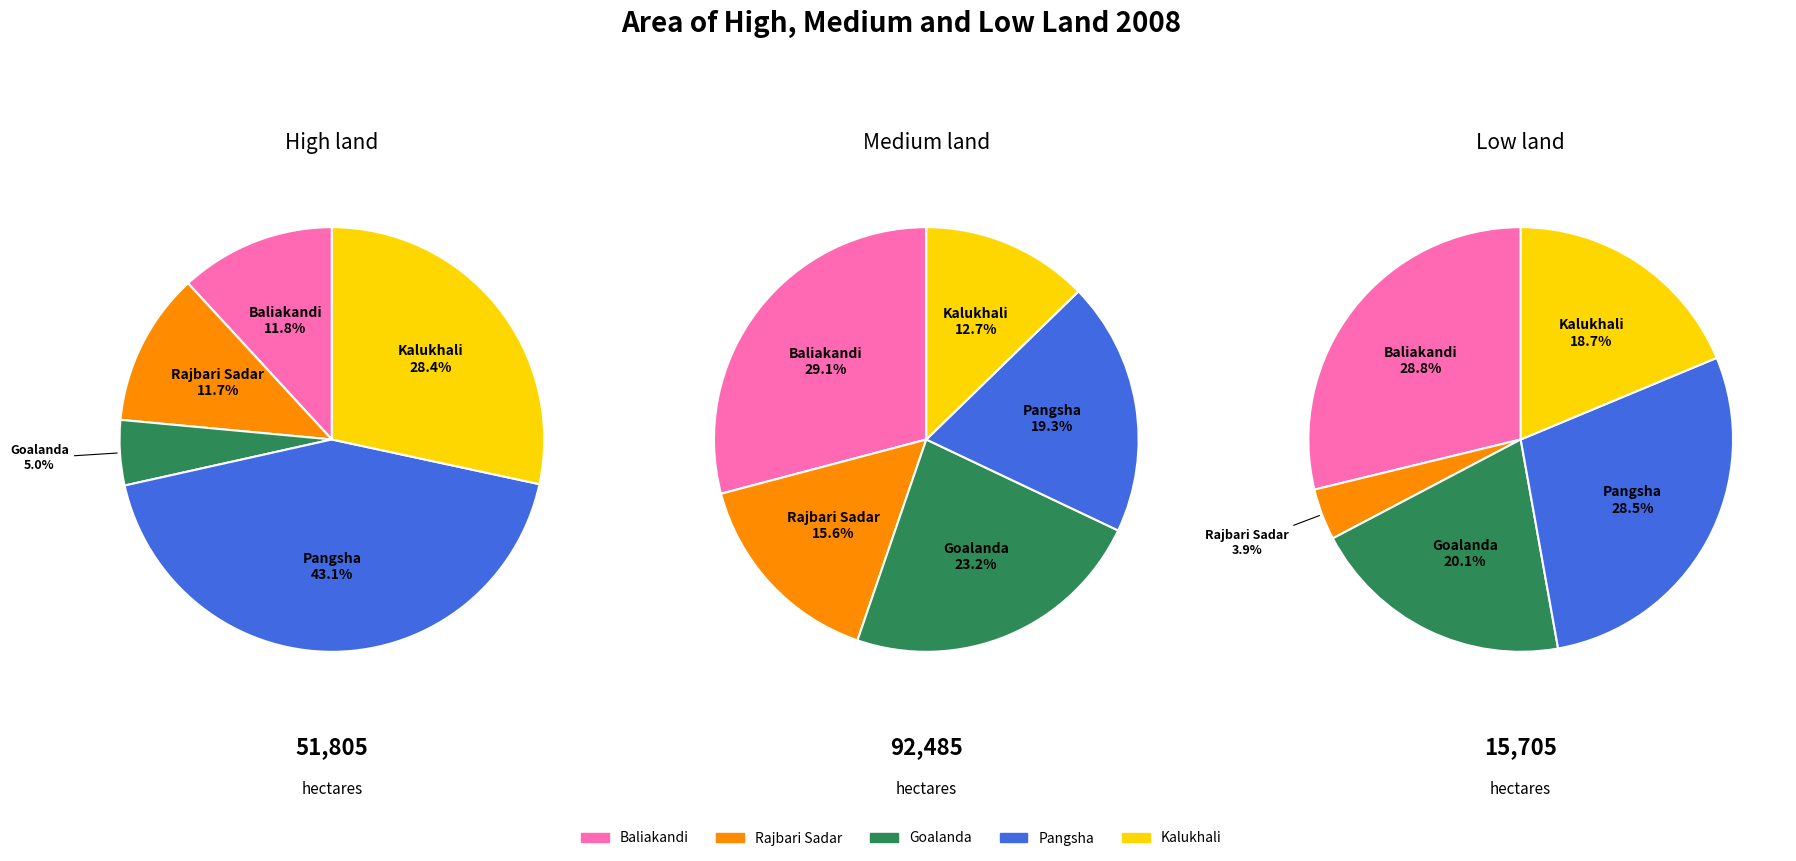

Does Rajbari Sadar represent more than half of the total?

No